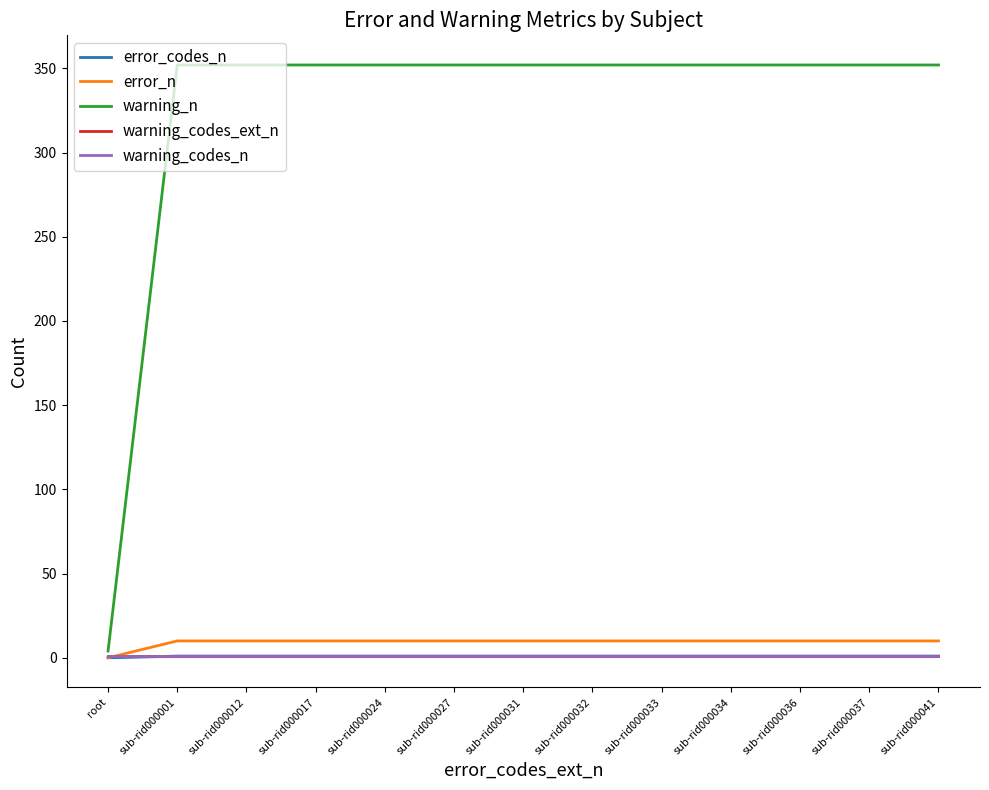

Is this an area chart (filled region under the line)?

Yes